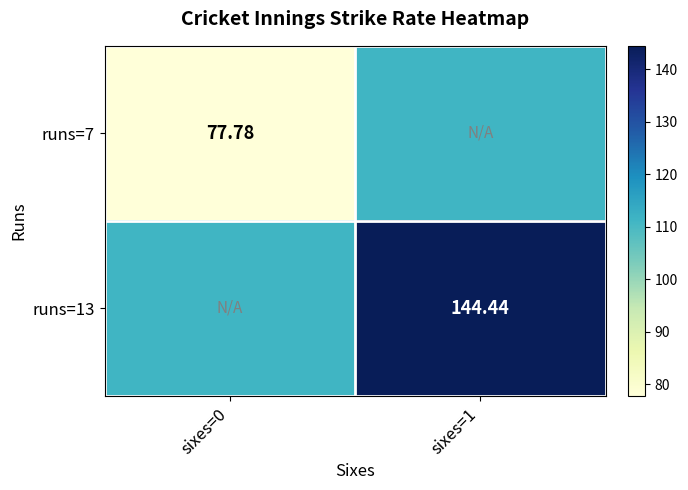

Where is runs=7 nearest to the value 94?

sixes=0